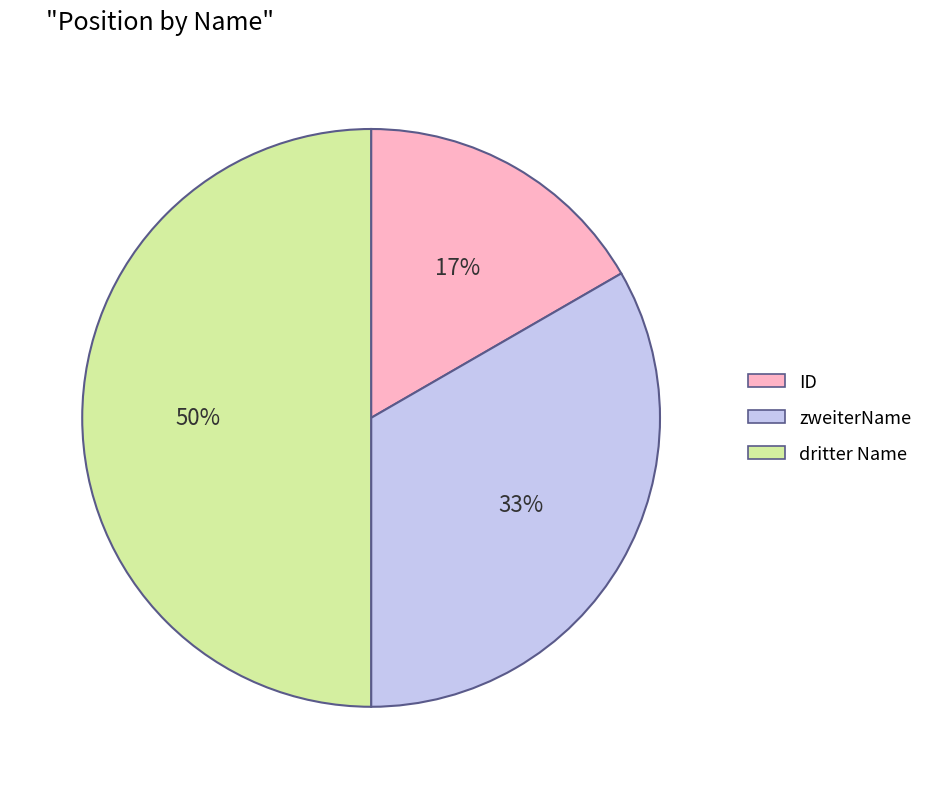

True or false: zweiterName accounts for 33% of the total.

True